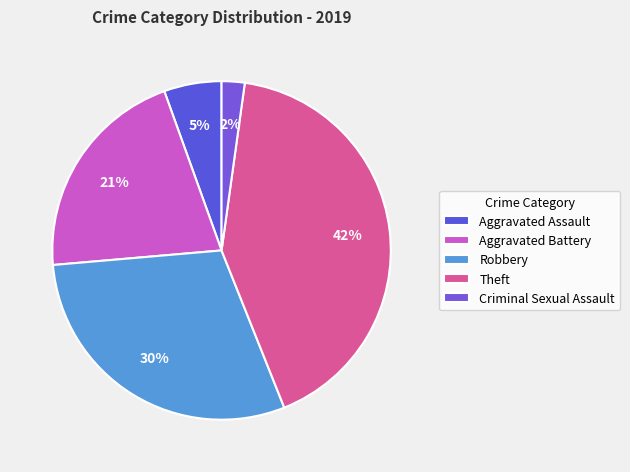

How many slices are in this pie chart?

5